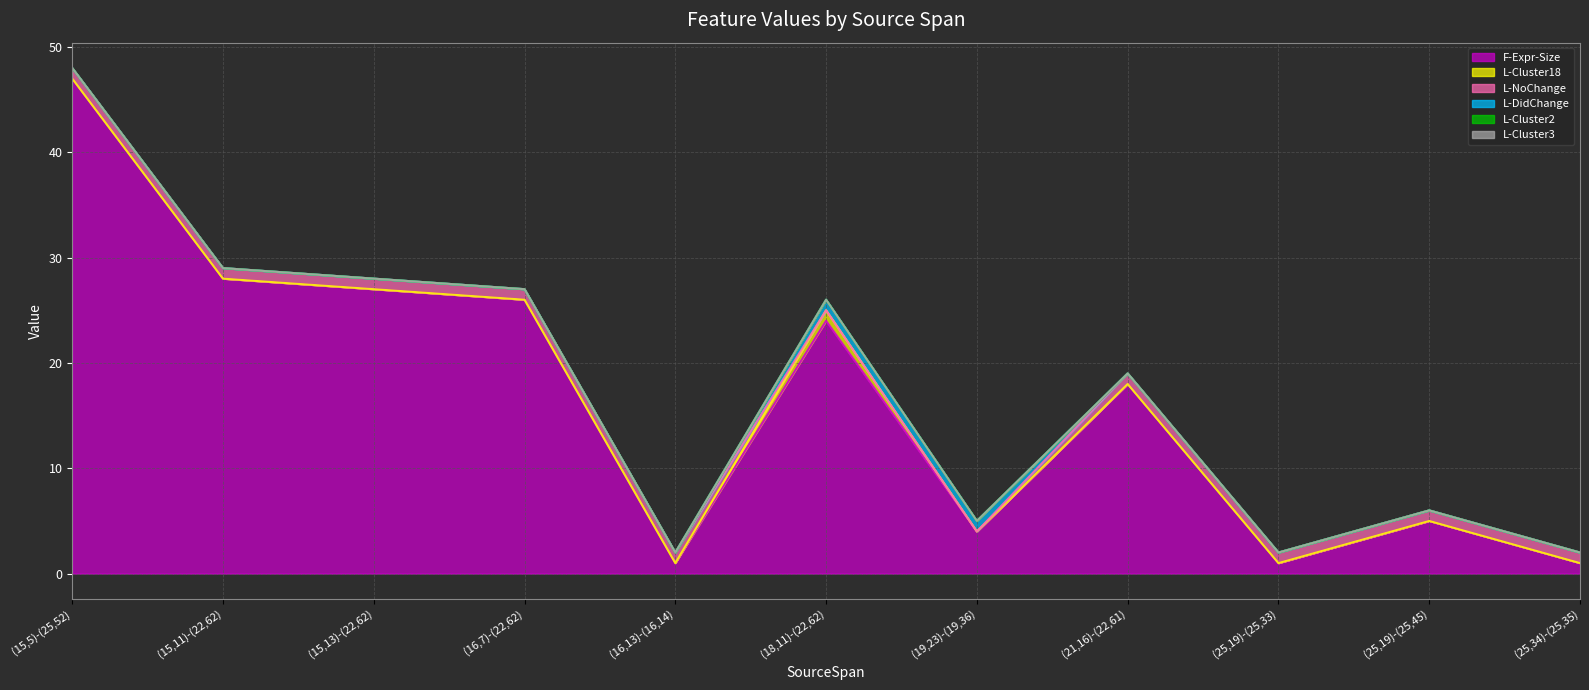

Reading left to right, transcribe all the data shown in this chart.

F-Expr-Size: 47	28	27	26	1	24	4	18	1	5	1
L-Cluster18: 0	0	0	0	0	1	0	0	0	0	0
L-NoChange: 1	1	1	1	1	0	0	1	1	1	1
L-DidChange: 0	0	0	0	0	1	1	0	0	0	0
L-Cluster2: 0	0	0	0	0	0	0	0	0	0	0
L-Cluster3: 0	0	0	0	0	0	0	0	0	0	0